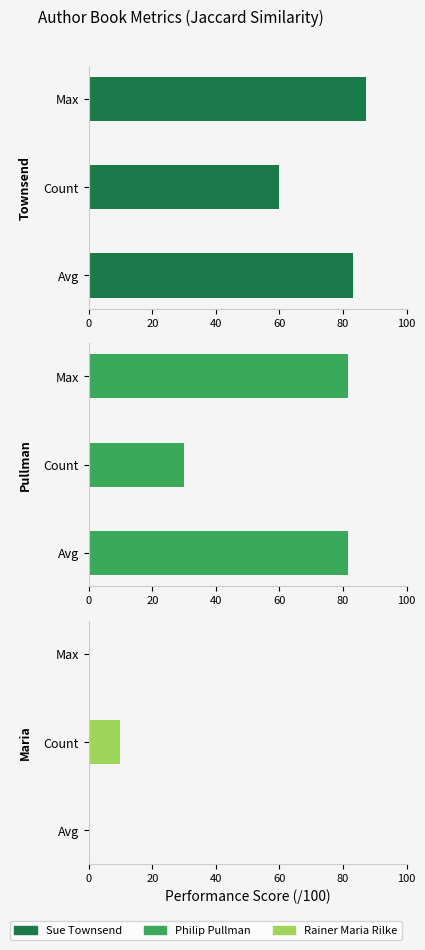

What is the value of the Sue Townsend bar at the 3rd from the left?

87.1